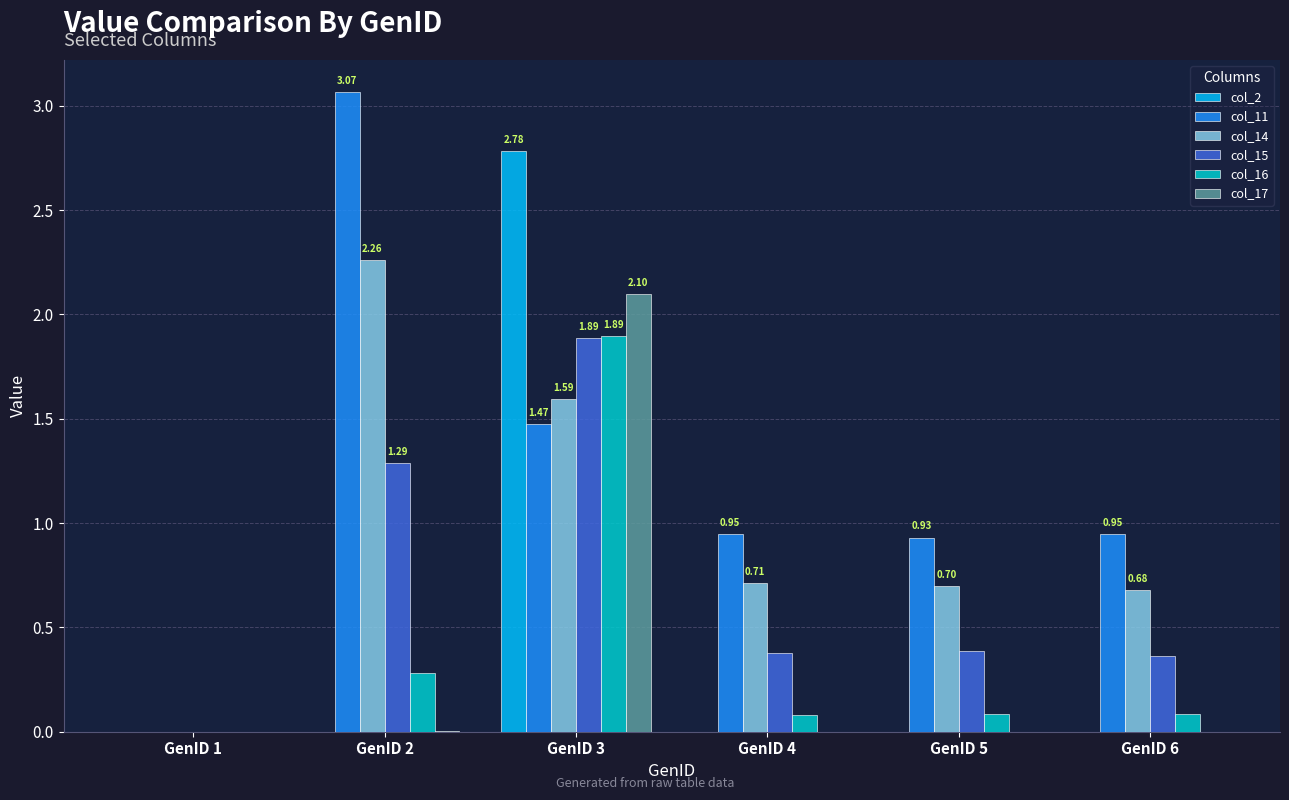

At which category is the sum across all series the highest?

GenID 3